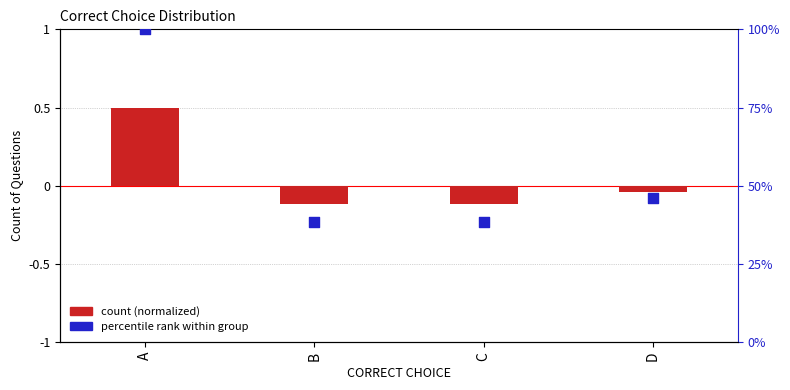

Which series reaches the maximum Y coordinate?

percentile rank within group